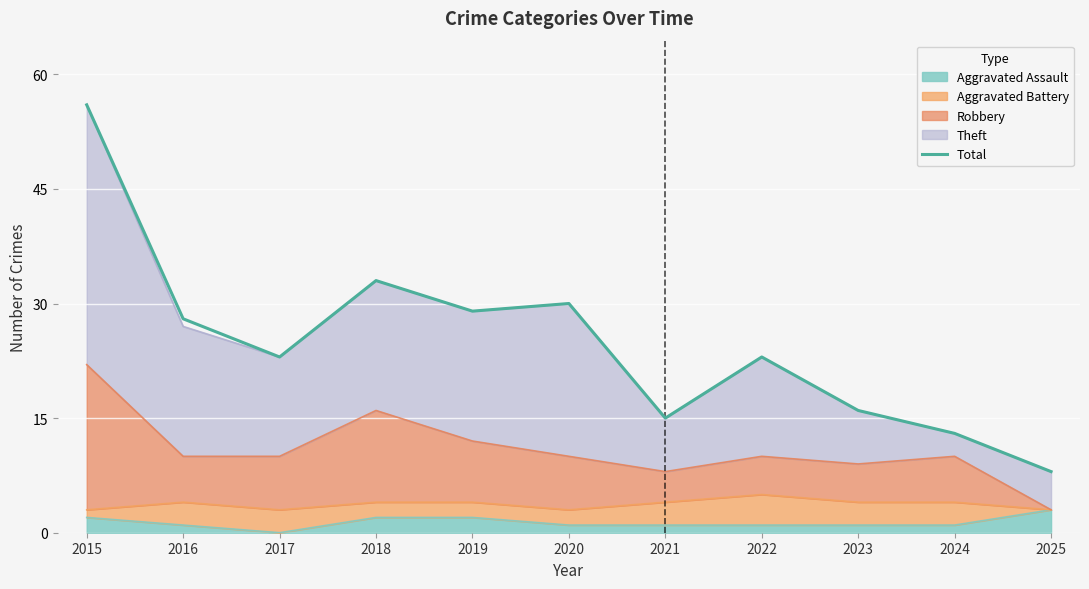

Which label corresponds to the largest value in the chart?

2015